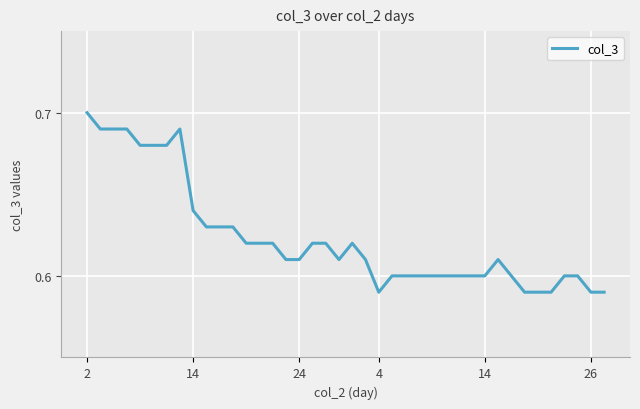

What is the sum of all values?

24.9